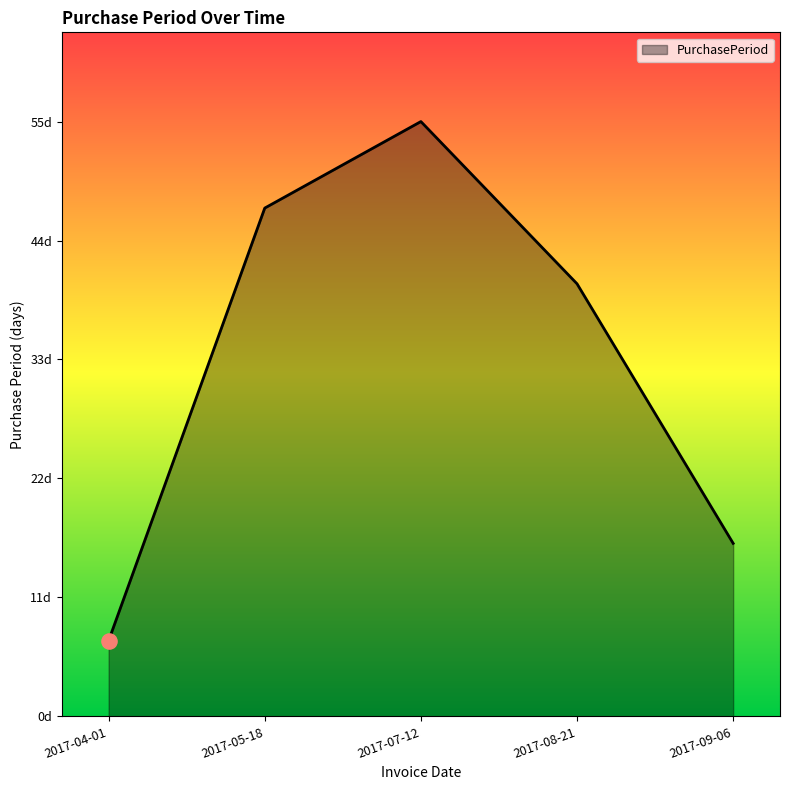

Does the chart have visible grid lines?

No